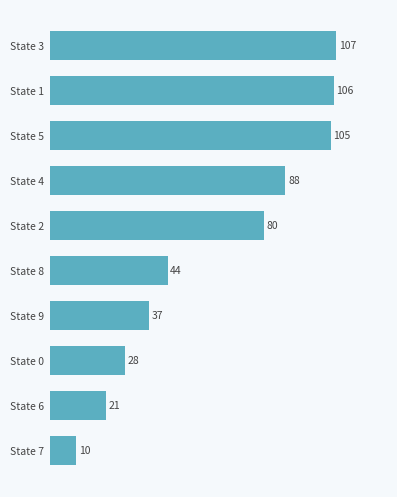

The chart shows a value of 16 at State 0. True or false?

False